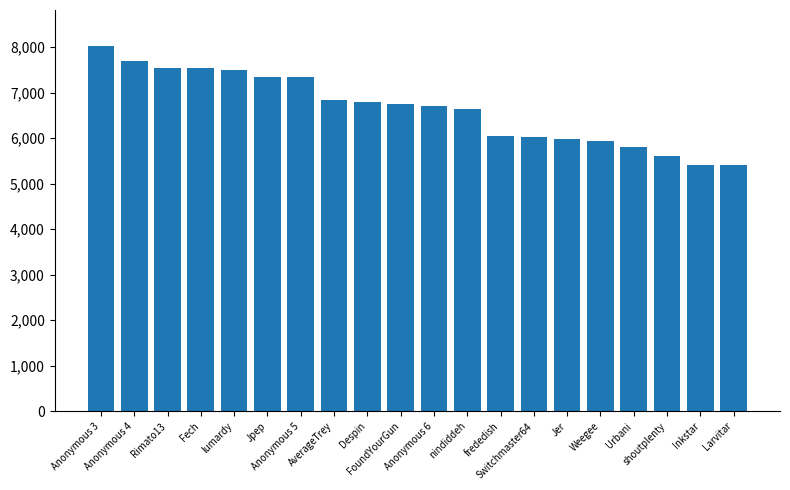

What is the change in value from Rimato13 to Jpep?

-203